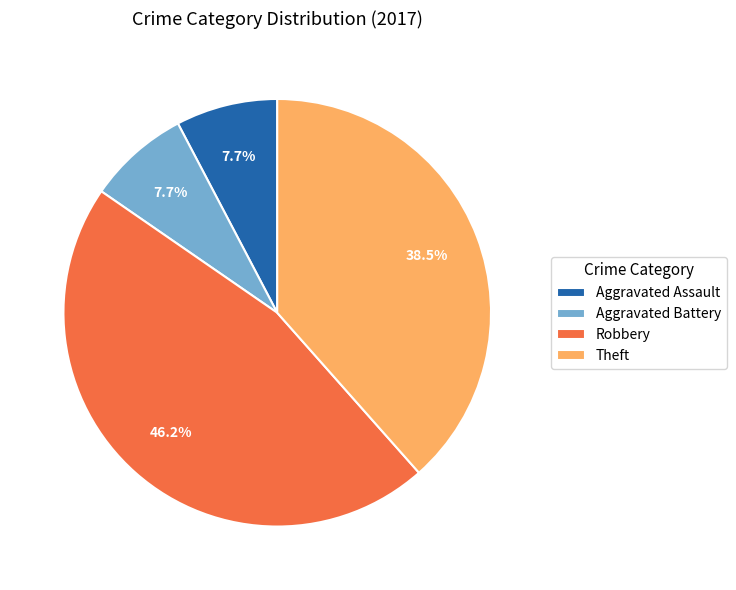

Is there any slice that represents more than half of the pie?

No